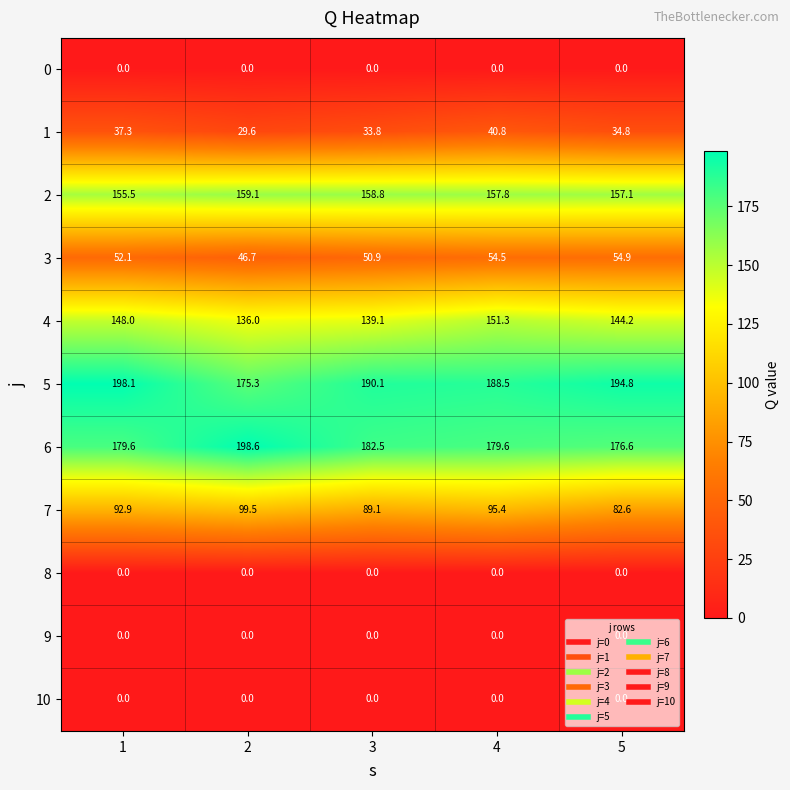

Read the 5 value at 2.

175.3